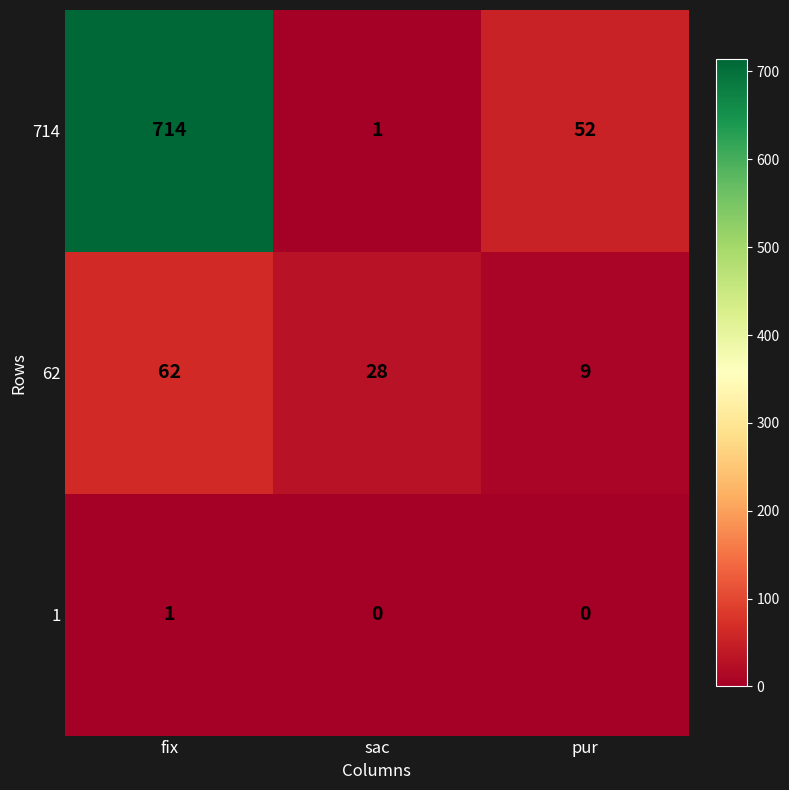

Between sac and pur, which series saw the biggest shift?

714